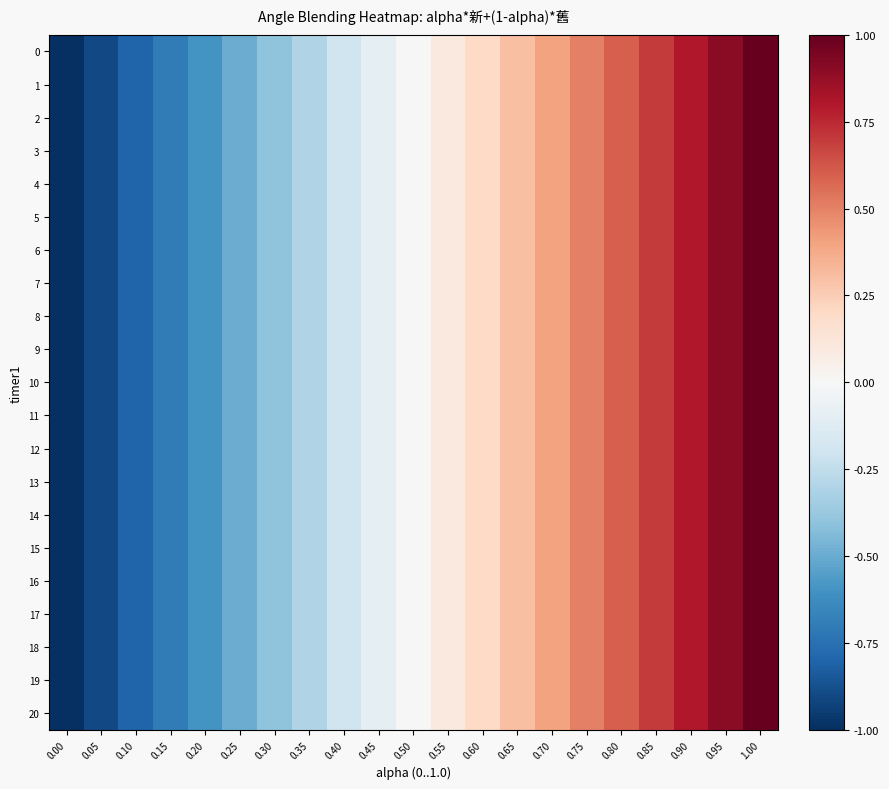

What is the greatest value displayed?

1.0